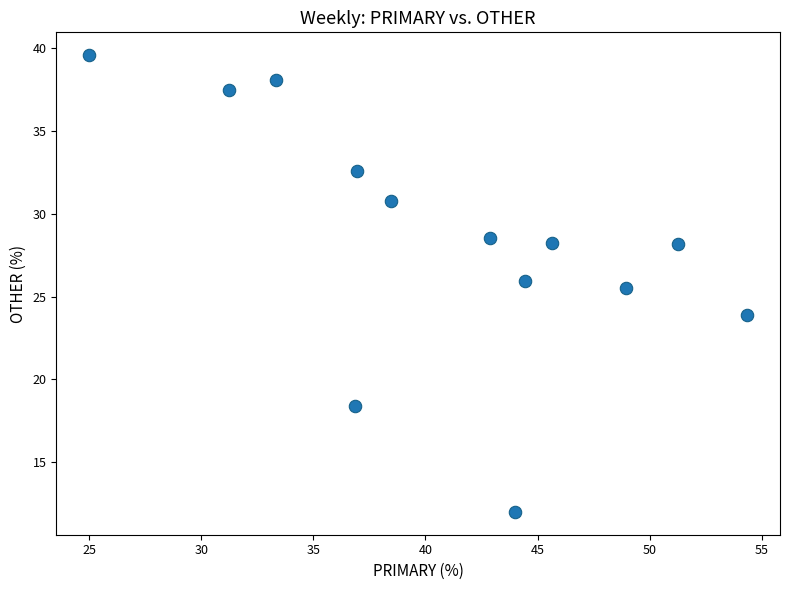

What Y value in the scatter plot is closest to 25?

25.5